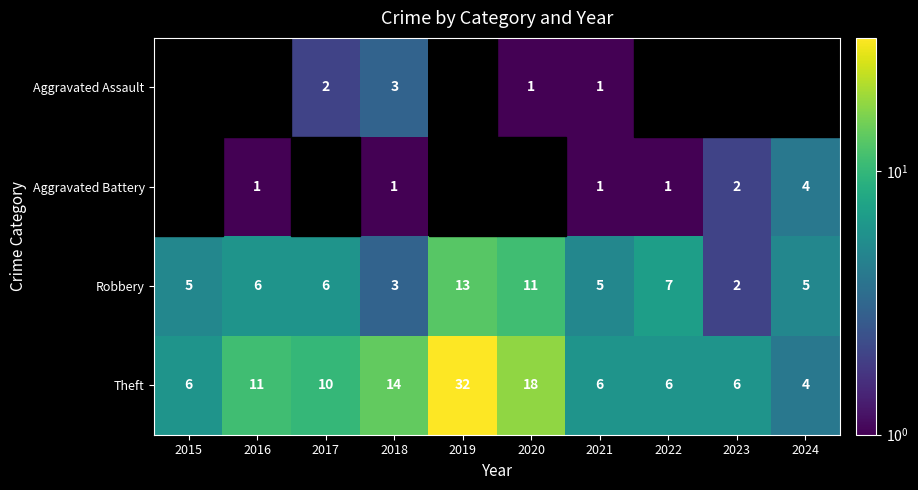

What is the highest value of the Theft series?

32